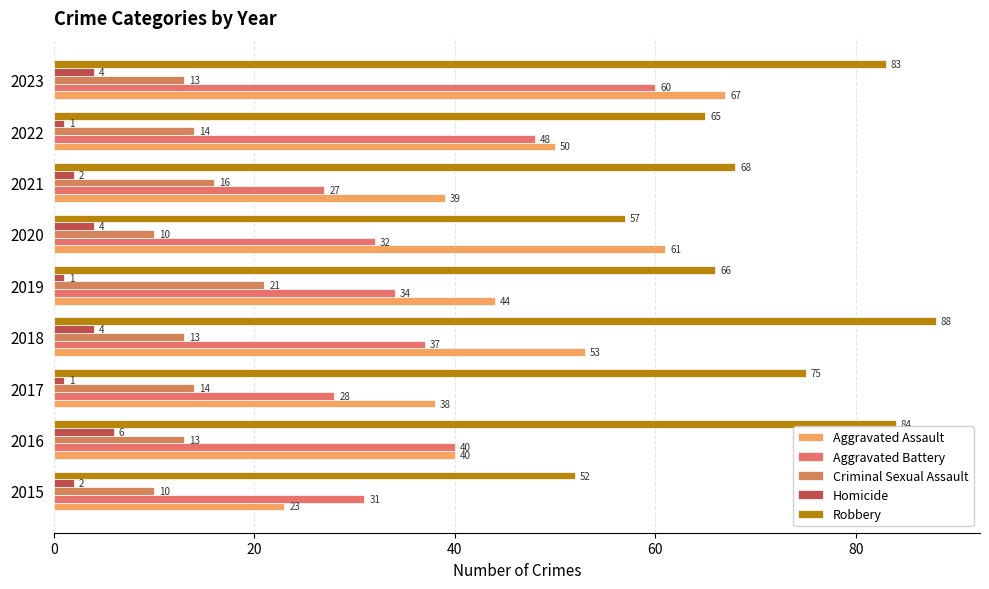

Reading left to right, list all the values displayed in this chart.

Aggravated Assault: 23	40	38	53	44	61	39	50	67
Aggravated Battery: 31	40	28	37	34	32	27	48	60
Criminal Sexual Assault: 10	13	14	13	21	10	16	14	13
Homicide: 2	6	1	4	1	4	2	1	4
Robbery: 52	84	75	88	66	57	68	65	83